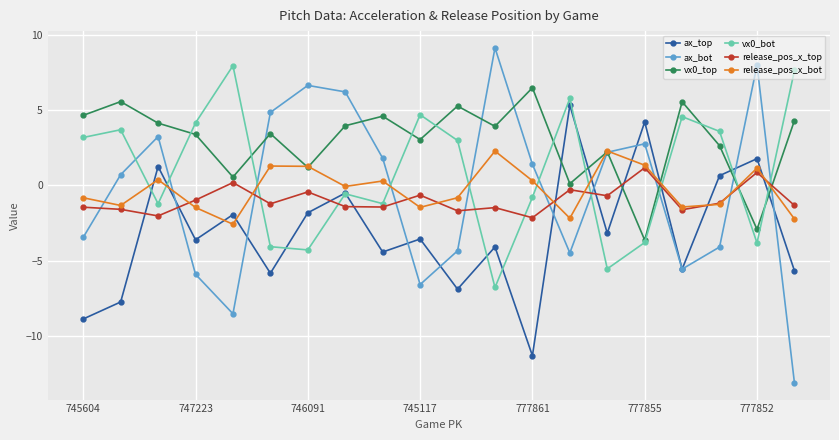

True or false: ax_top has more than 0 interior local peaks.

True